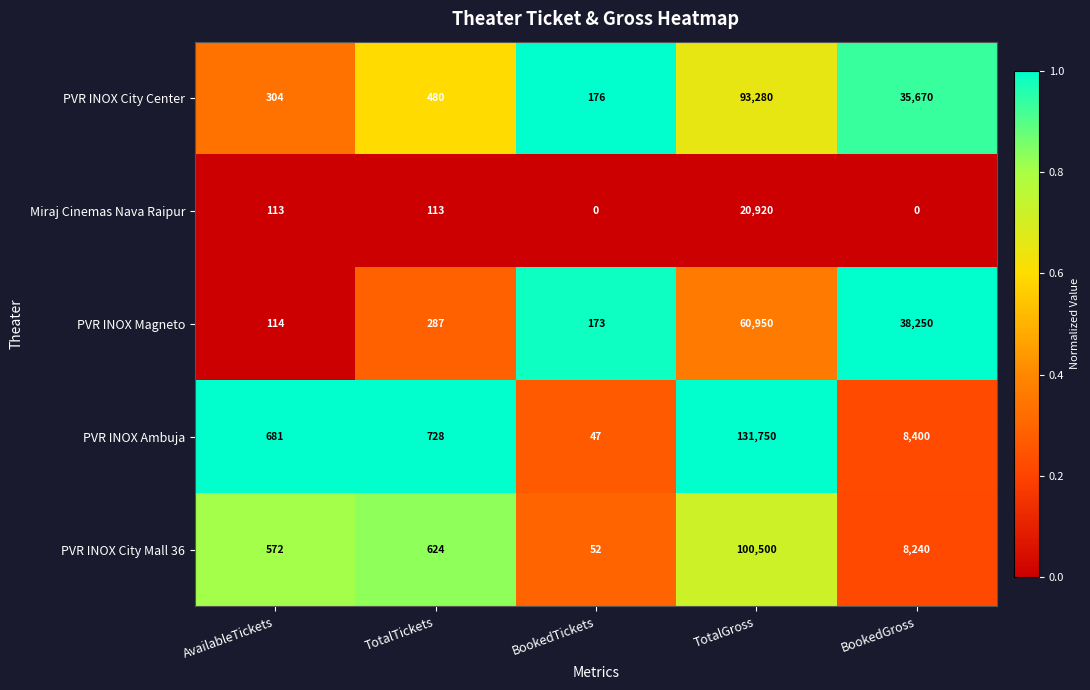

What is the spread (max minus min) of values at TotalGross?

110830